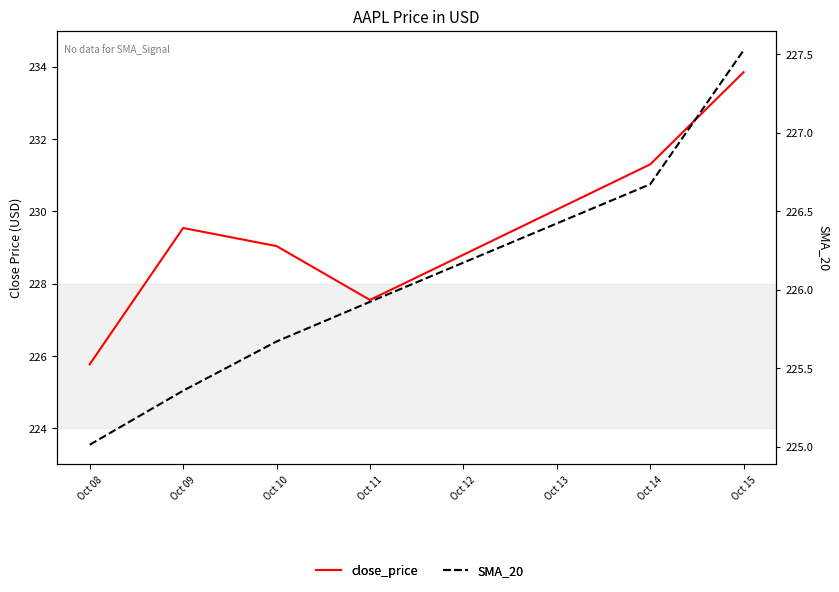

What is the approximate value of SMA_20 at Oct 10?

225.7